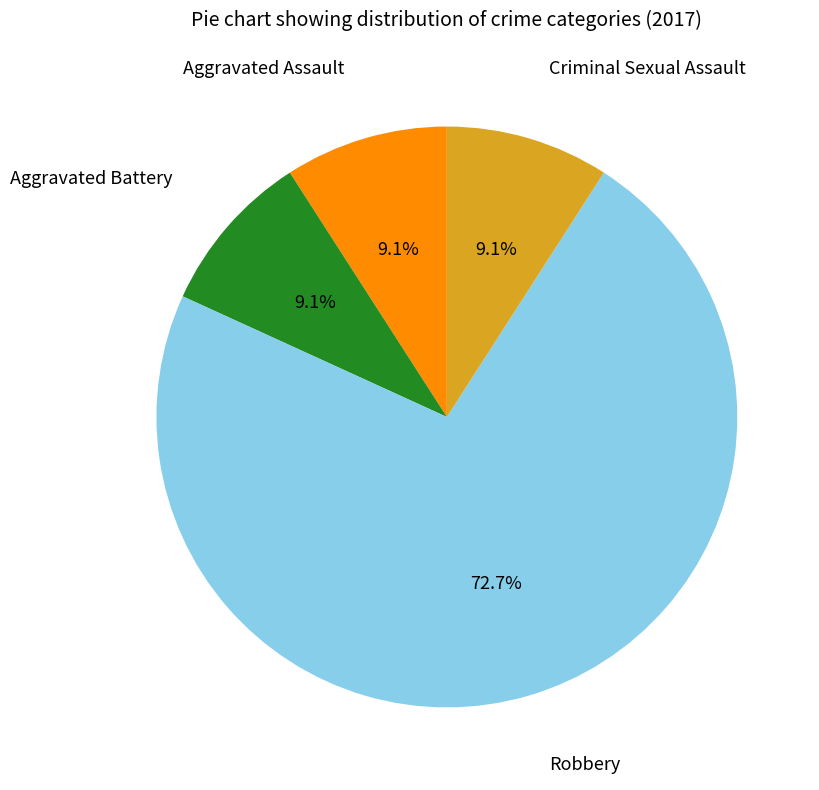

Approximately how many times larger is the value at Aggravated Battery compared to Criminal Sexual Assault?

1.0